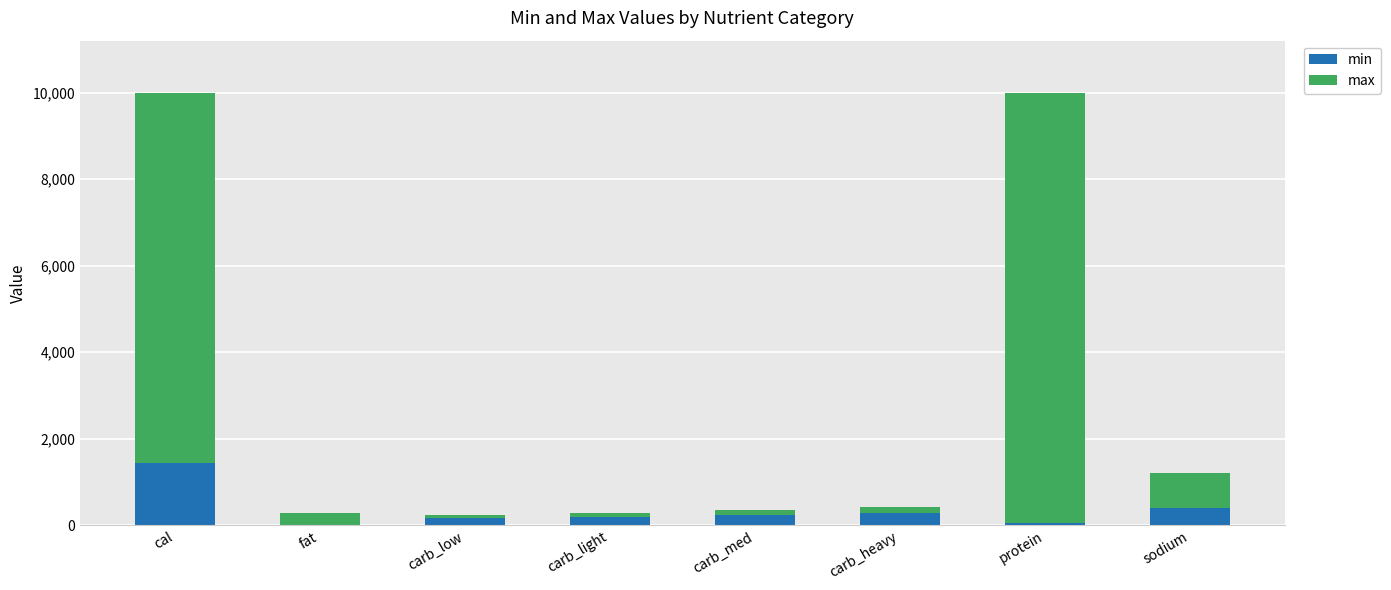

Are the bars horizontal?

No